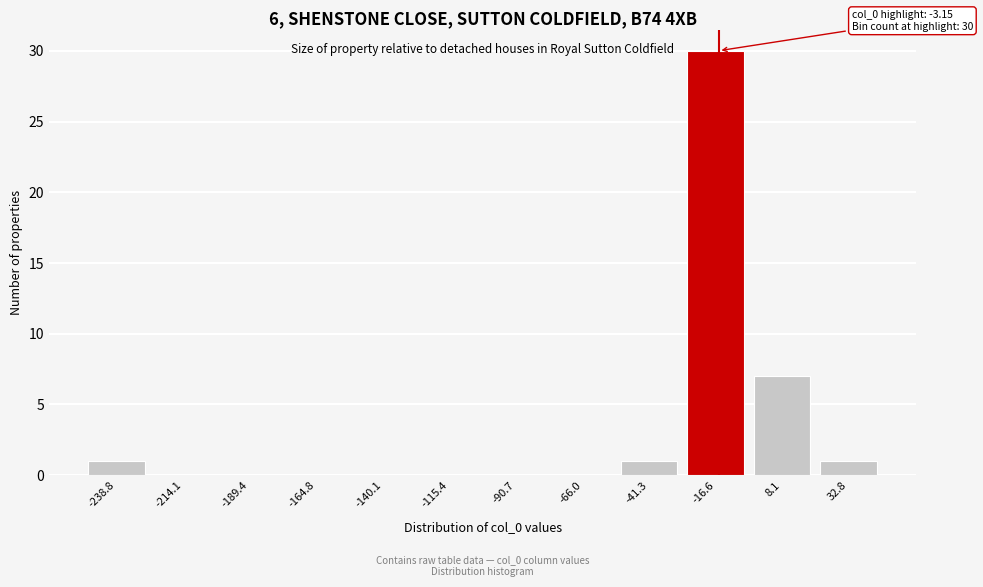

Reading left to right, transcribe all the data shown in this chart.

-238.8=1	-214.1=0	-189.4=0	-164.8=0	-140.1=0	-115.4=0	-90.7=0	-66.0=0	-41.3=1	-16.6=30	8.1=7	32.8=1